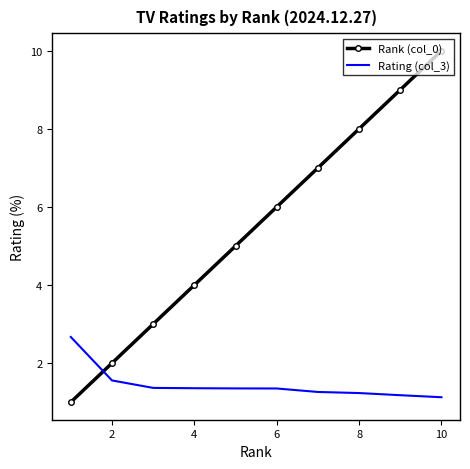

True or false: Rank (col_0) has more than 0 interior local peaks.

False